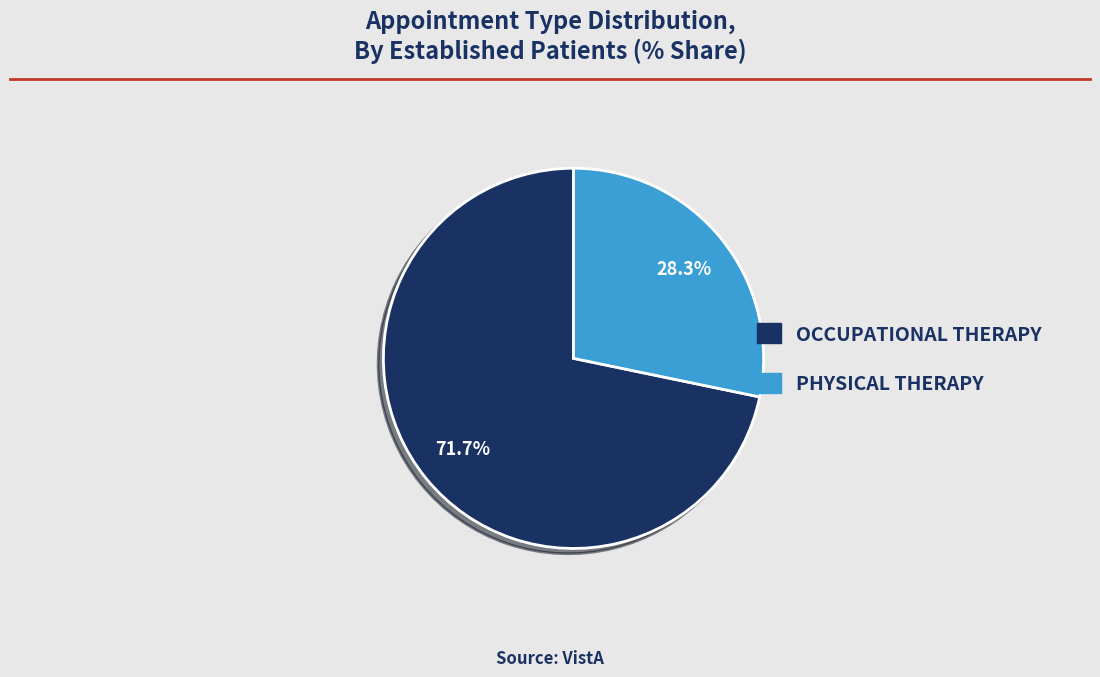

To the nearest percent, what is the difference between the largest and smallest slice percentages?

43%